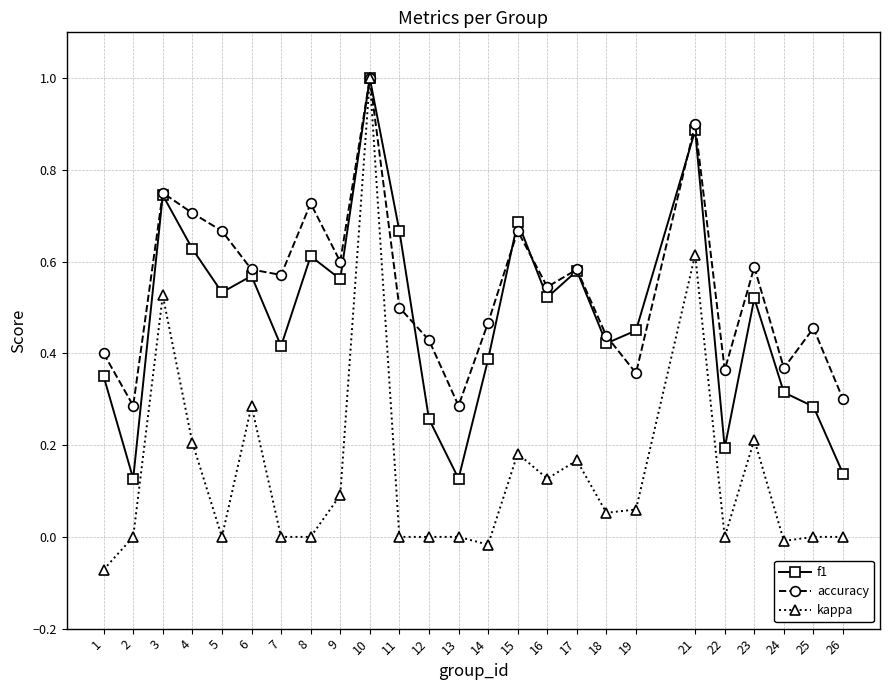

True or false: f1 has a value of 0.1 at 13.

True